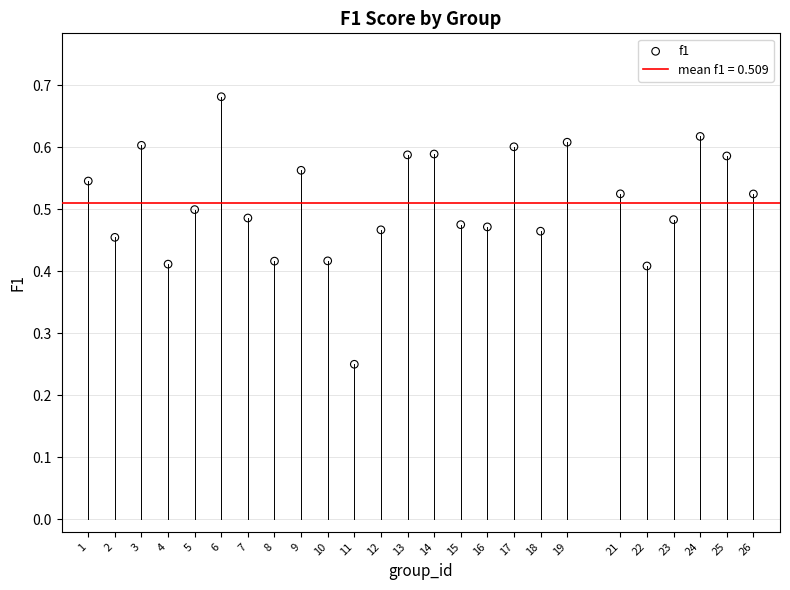

What is the range of X values (max minus min)?

25.0